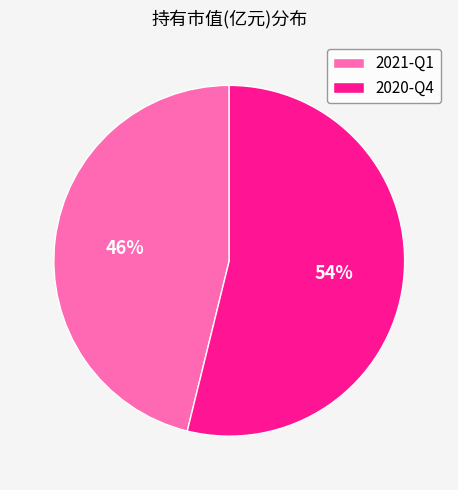

To the nearest percent, what is the difference between the largest and smallest slice percentages?

8%